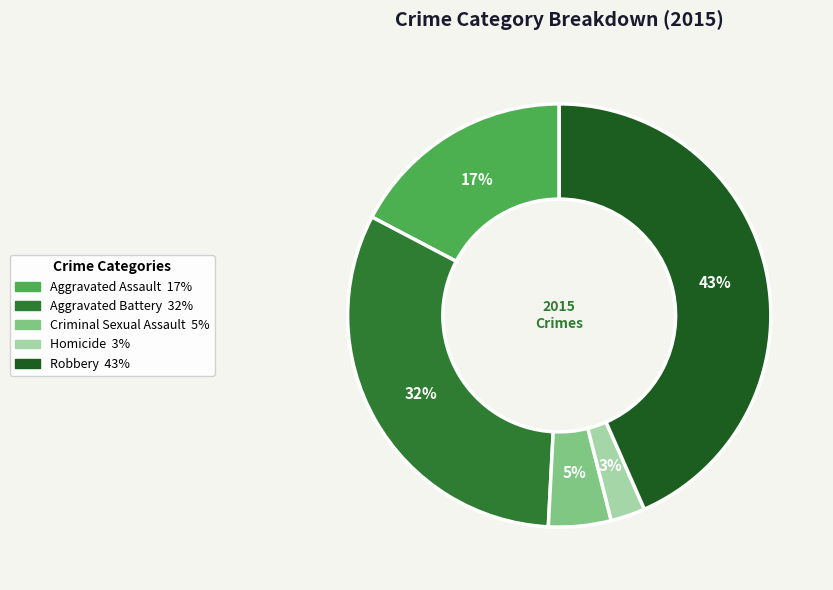

Does Aggravated Assault account for over 50% of the chart?

No